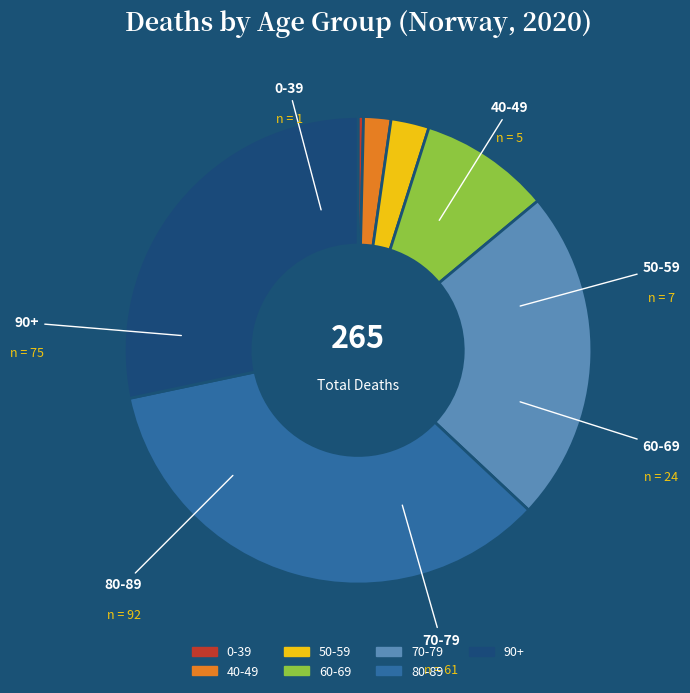

Which slice is the smallest?

0-39